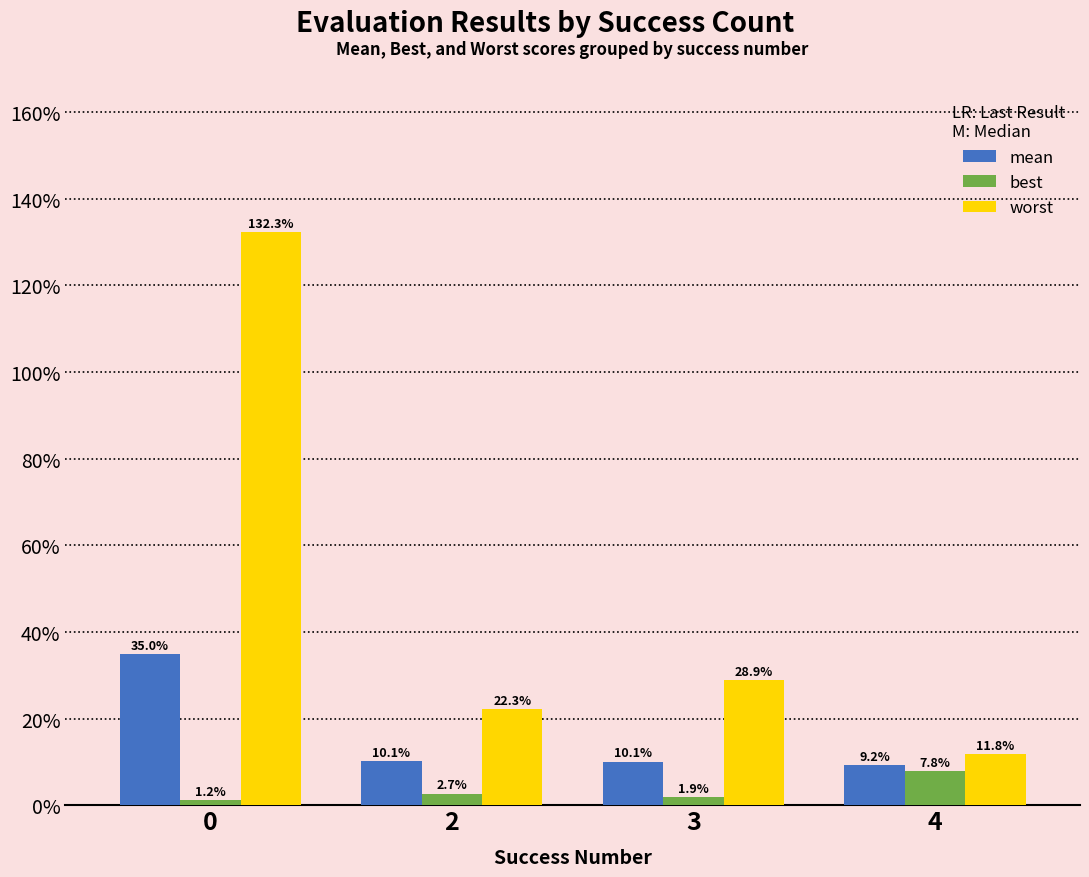

What is the maximum value shown in the chart?

1.3